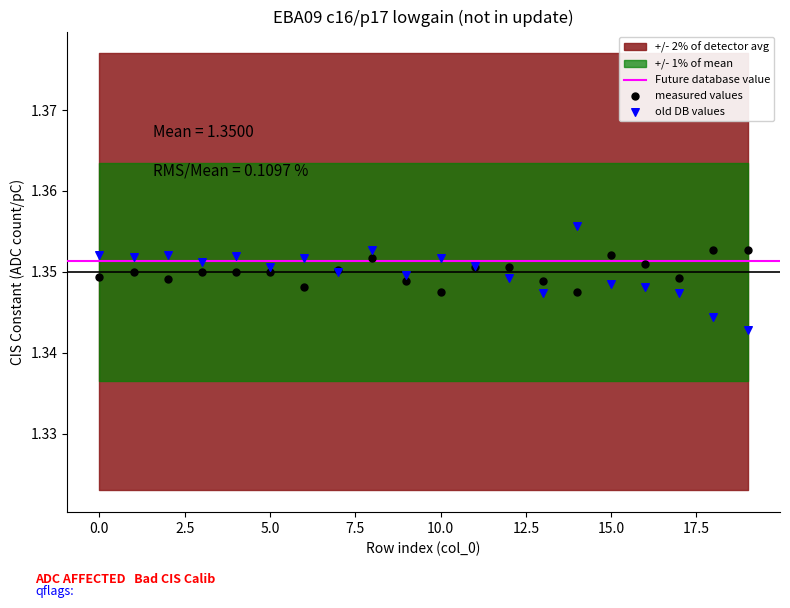

Which series reaches the minimum Y coordinate?

old DB values